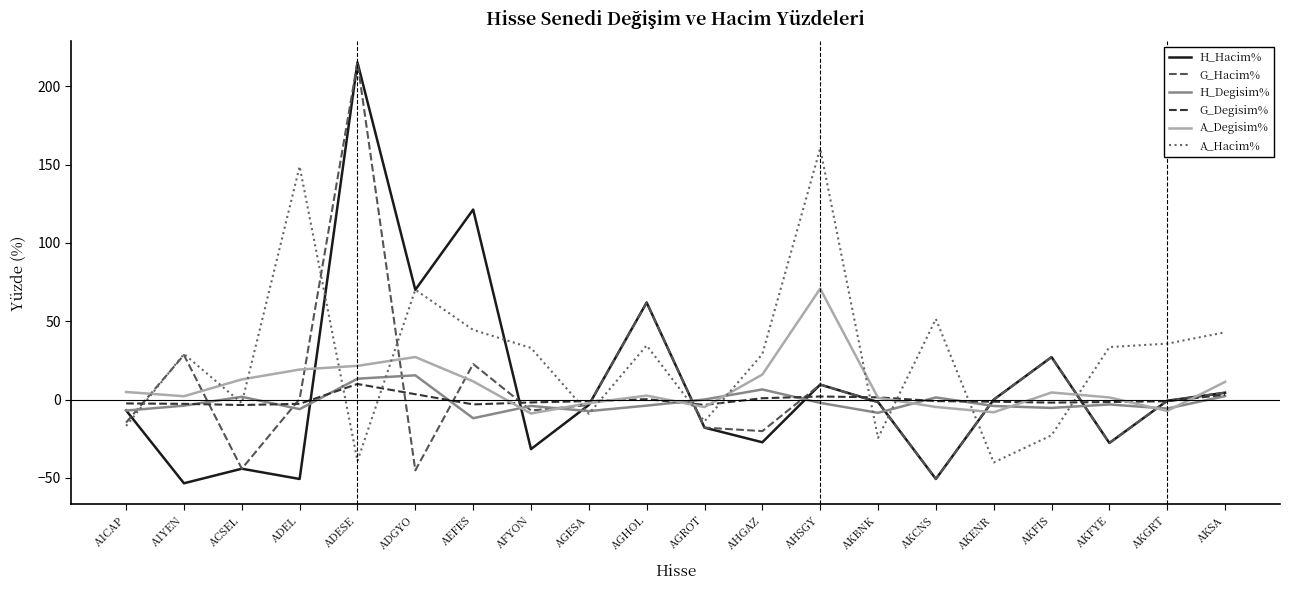

What position from the right is AKGRT?

2